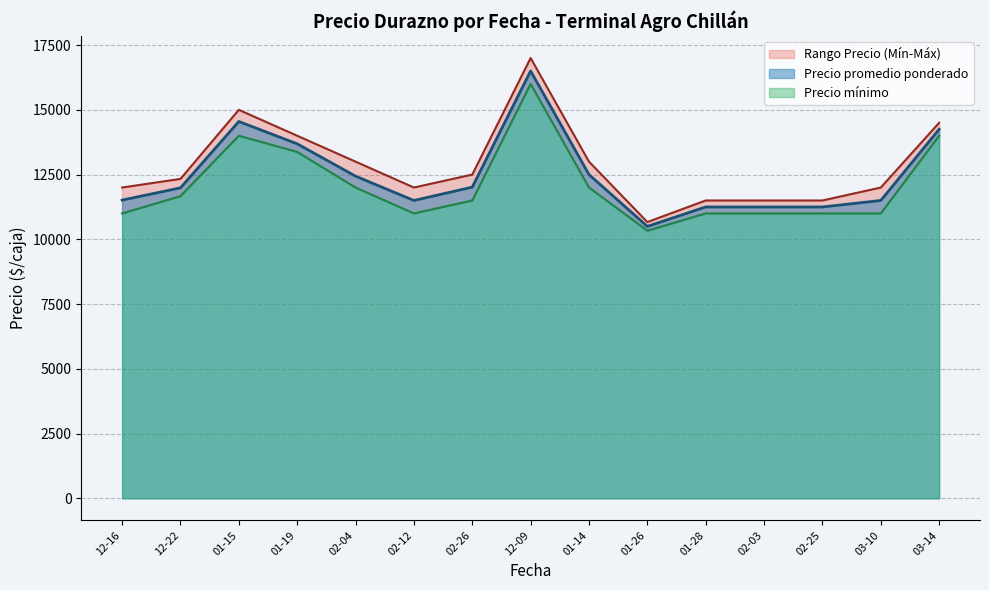

Count the number of data series in this chart.

3